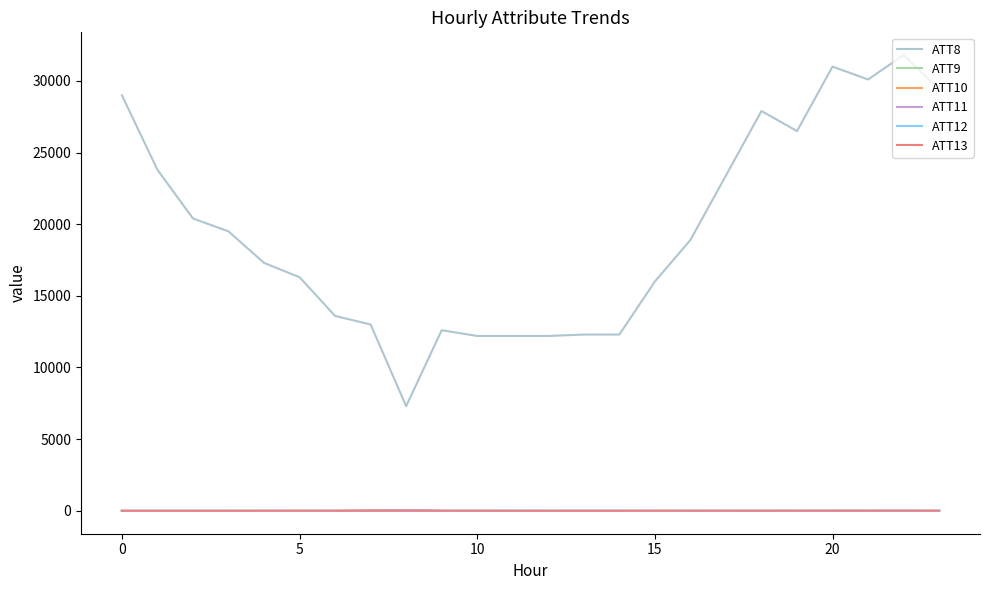

What is the maximum value for ATT8?

31800.0